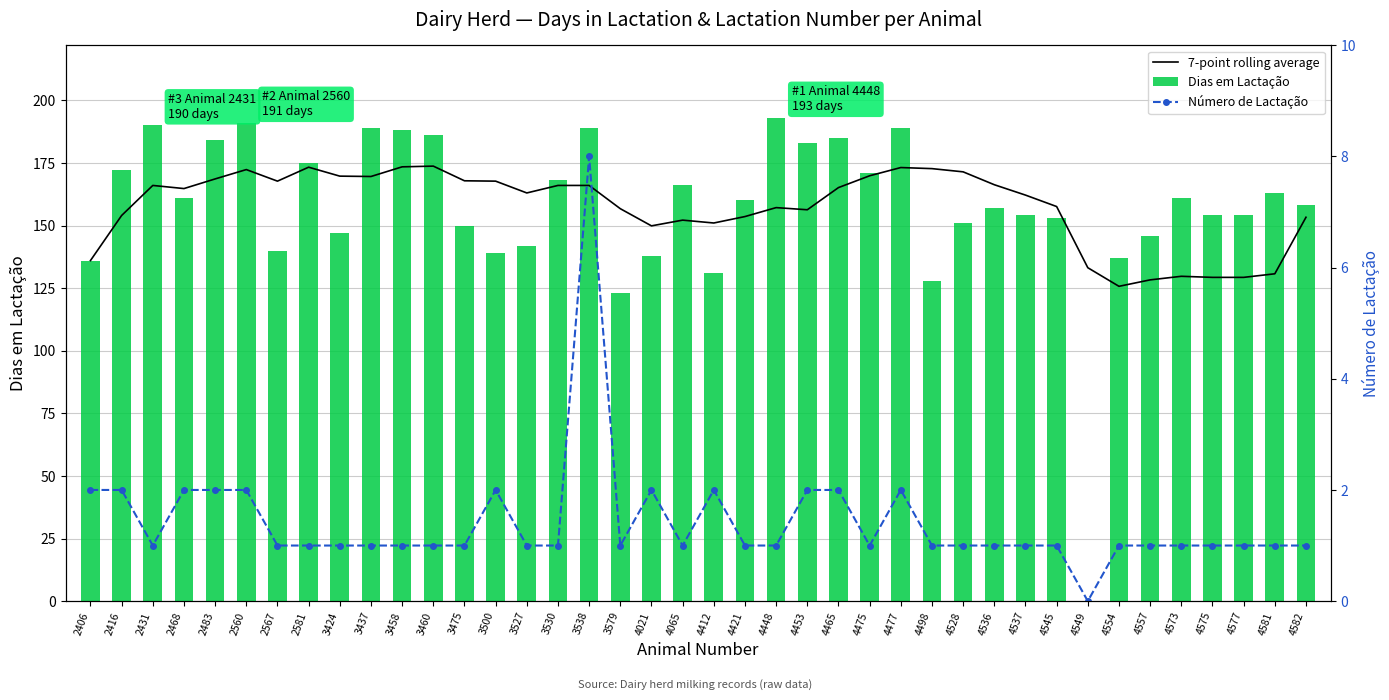

At 2560, list the series in order from largest to smallest.

Dias em Lactação, 7-point rolling average, Número de Lactação